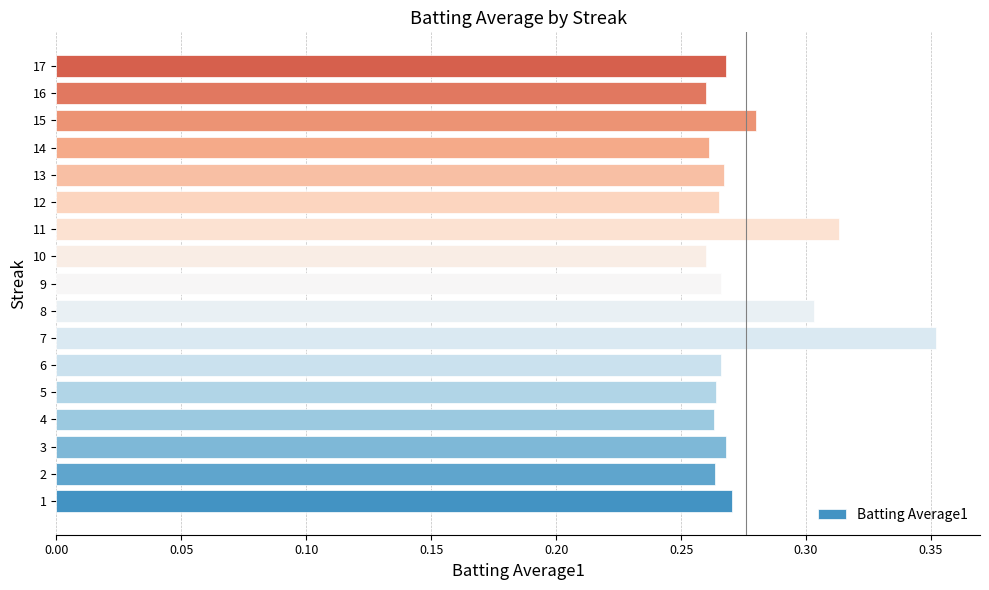

True or false: the data shows 0.1 at 12.

False